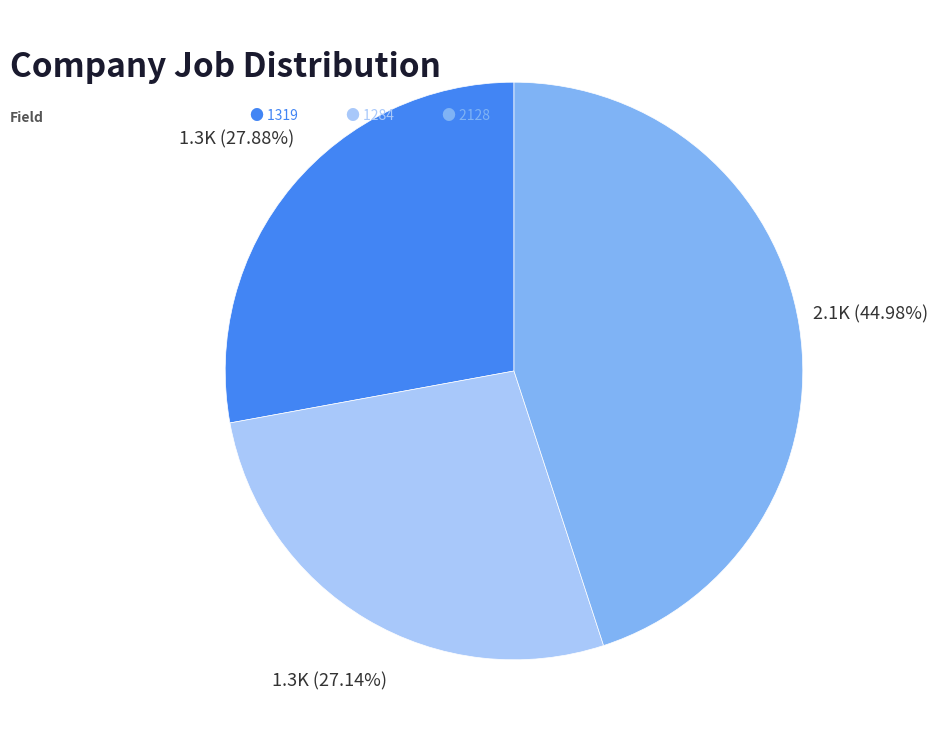

Is there any slice that represents more than half of the pie?

No